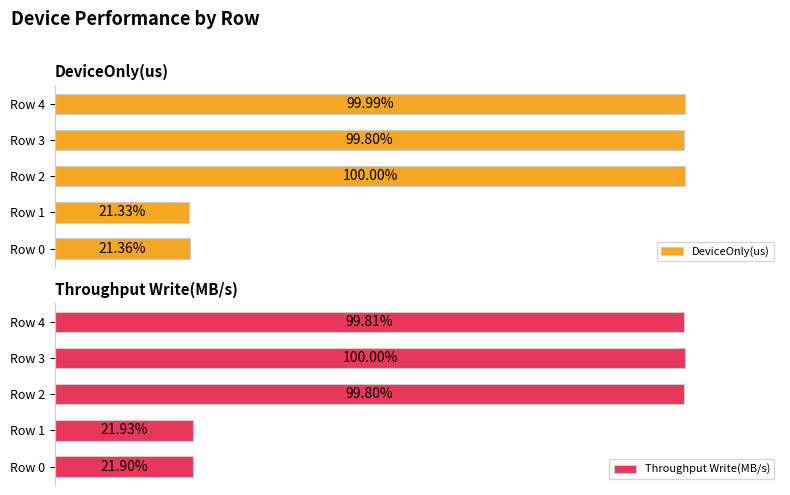

At how many categories does at least one series exceed 96?

3